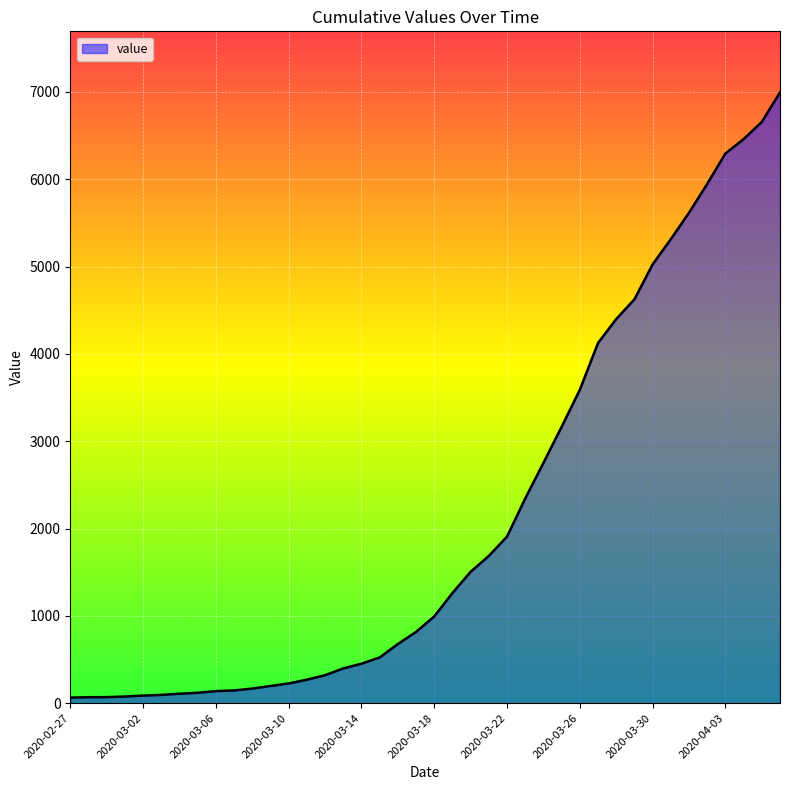

What is the greatest value displayed?

6995